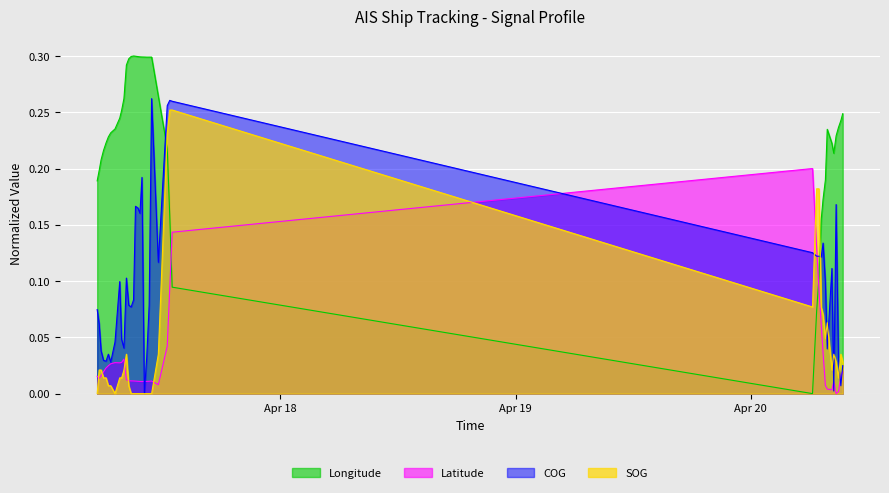

Reading left to right, transcribe all the data shown in this chart.

SOG: 0.0	0.0	0.0	0.0	0.0	0.0	0.0	0.0	0.0	0.0	0.0	0.0	0.0	0.0	0.0	0.0	0.0	0.0	0.0	0.0	0.0	0.0	0.0	0.0	0.2	0.3	0.3	0.1	0.2	0.2	0.1	0.1	0.0	0.1	0.0	0.0	0.0	0.0	0.0	0.0
COG: 0.1	0.1	0.0	0.0	0.0	0.0	0.0	0.0	0.1	0.0	0.0	0.1	0.1	0.1	0.1	0.2	0.2	0.2	0.2	0.0	0.0	0.1	0.3	0.1	0.3	0.3	0.3	0.1	0.1	0.1	0.1	0.1	0.1	0.0	0.1	0.0	0.2	0.0	0.0	0.0
Longitude: 0.2	0.2	0.2	0.2	0.2	0.2	0.2	0.2	0.2	0.3	0.3	0.3	0.3	0.3	0.3	0.3	0.3	0.3	0.3	0.3	0.3	0.3	0.3	0.3	0.2	0.2	0.1	0.0	0.1	0.1	0.2	0.2	0.2	0.2	0.2	0.2	0.2	0.2	0.2	0.2
Latitude: 0.0	0.0	0.0	0.0	0.0	0.0	0.0	0.0	0.0	0.0	0.0	0.0	0.0	0.0	0.0	0.0	0.0	0.0	0.0	0.0	0.0	0.0	0.0	0.0	0.0	0.1	0.1	0.2	0.1	0.1	0.1	0.0	0.0	0.0	0.0	0.0	0.0	0.0	0.0	0.0